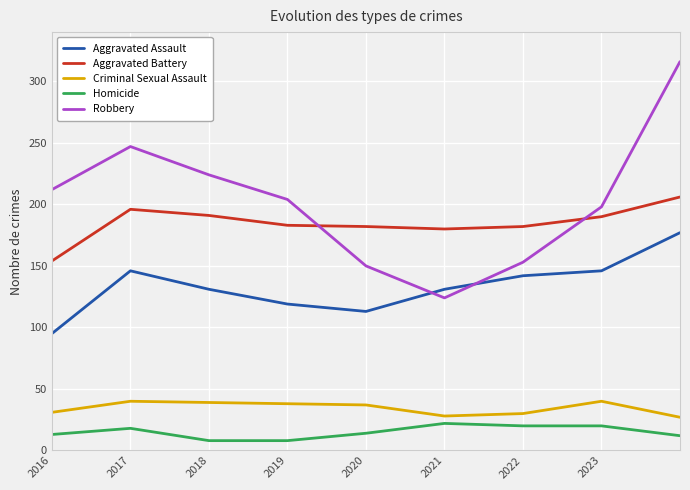

What is the maximum value shown in the chart?

316